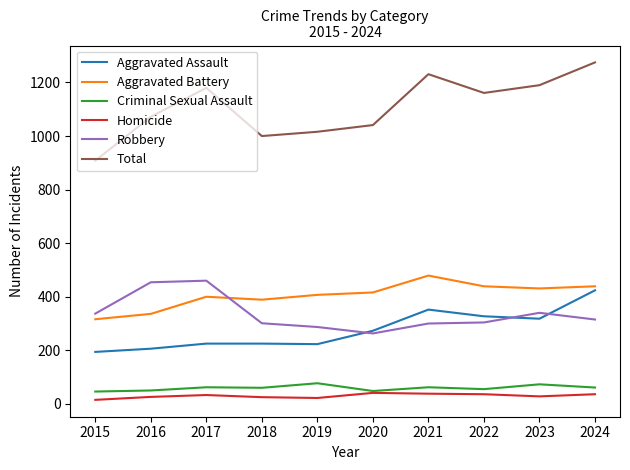

Is this an area chart (filled region under the line)?

No